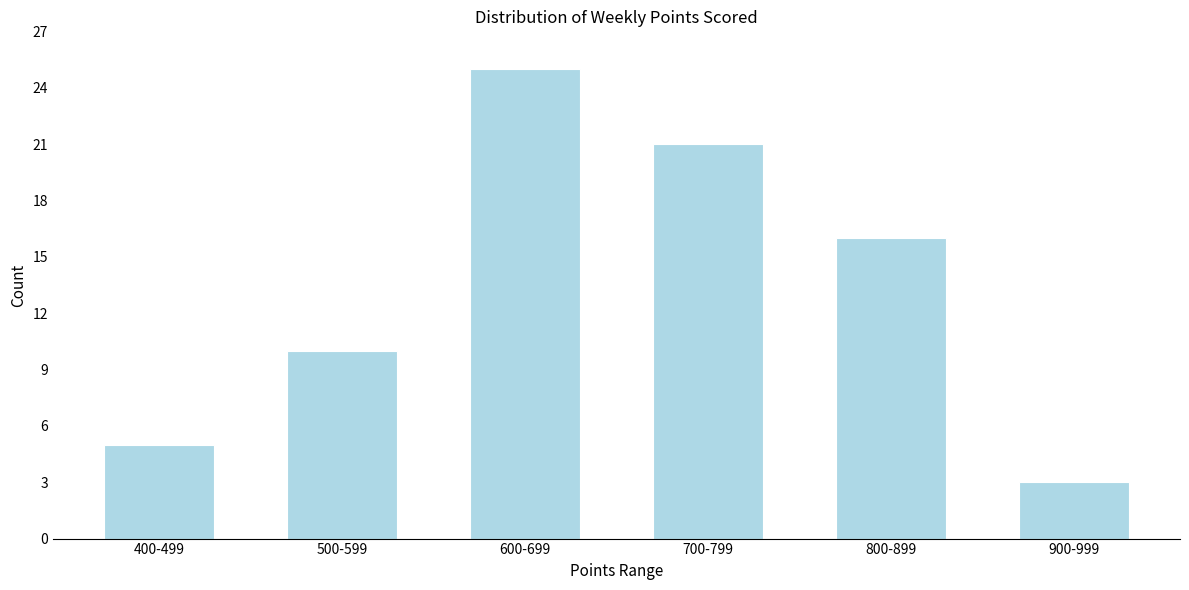

Reading left to right, transcribe all the data shown in this chart.

400-499=5	500-599=10	600-699=25	700-799=21	800-899=16	900-999=3